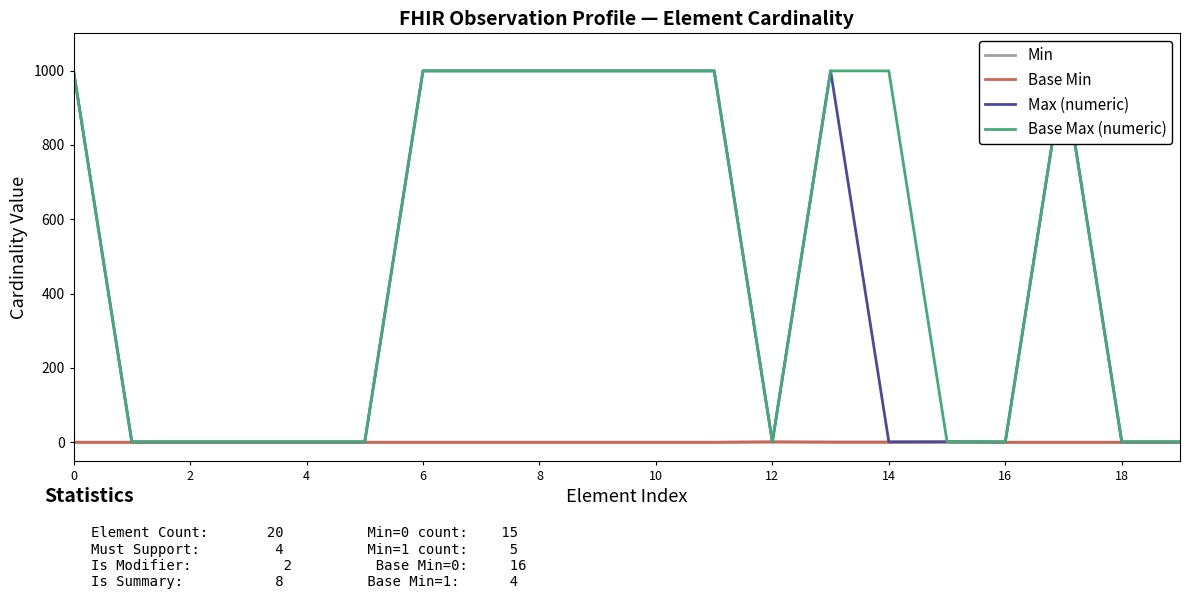

Does the chart display data point markers on the line(s)?

No